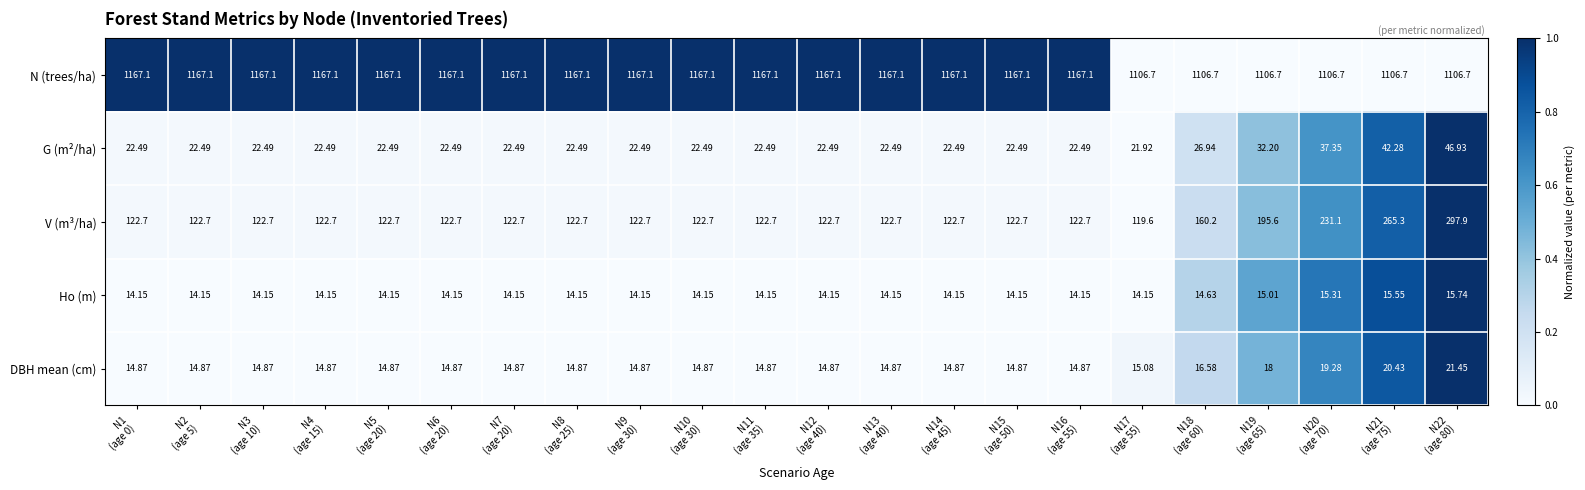

Which series has the largest range (max minus min)?

V (m³/ha)